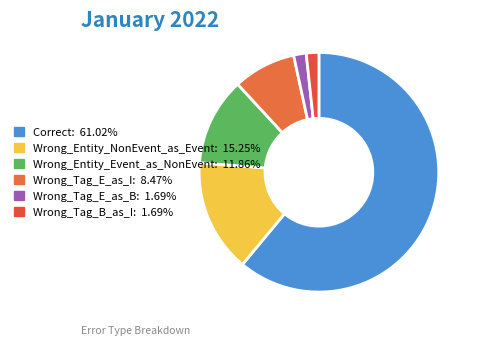

To the nearest percent, what portion does Wrong_Tag_E_as_I represent?

8%